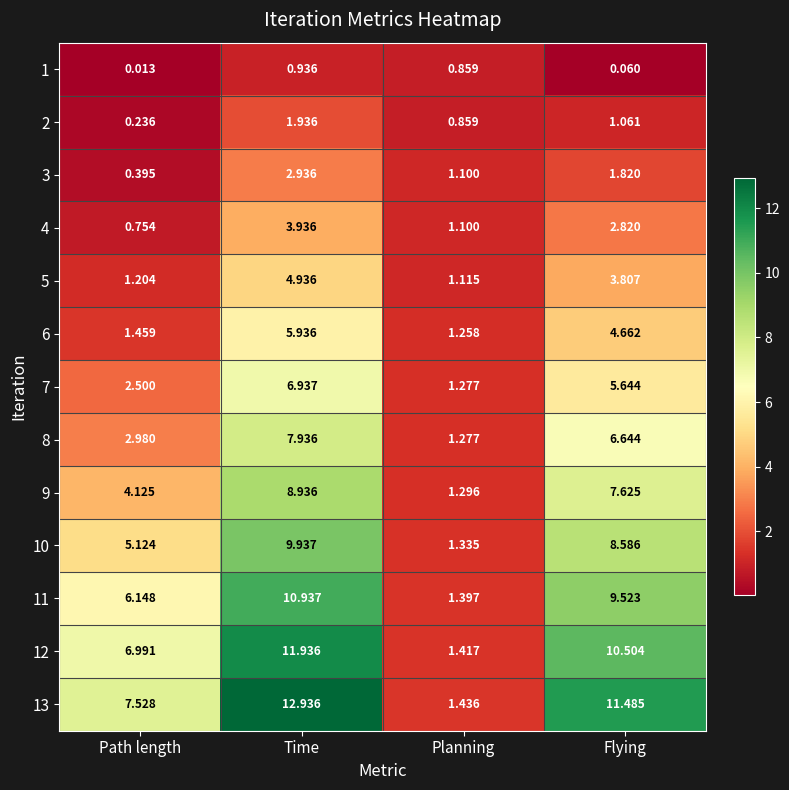

Rank the categories by 12 value from highest to lowest.

Time, Flying, Path length, Planning